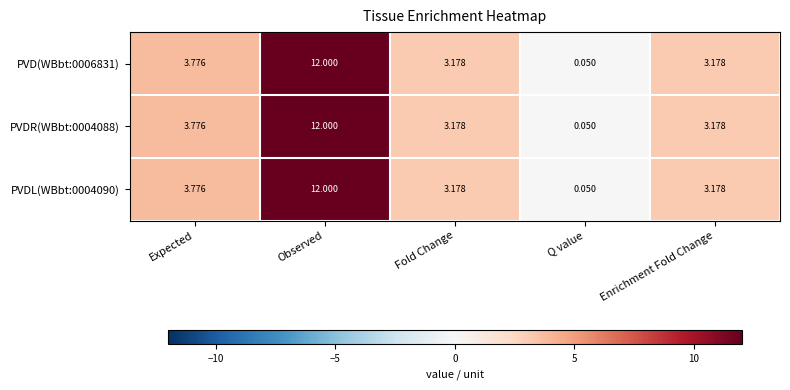

Which category has the lowest value across all series?

Q value